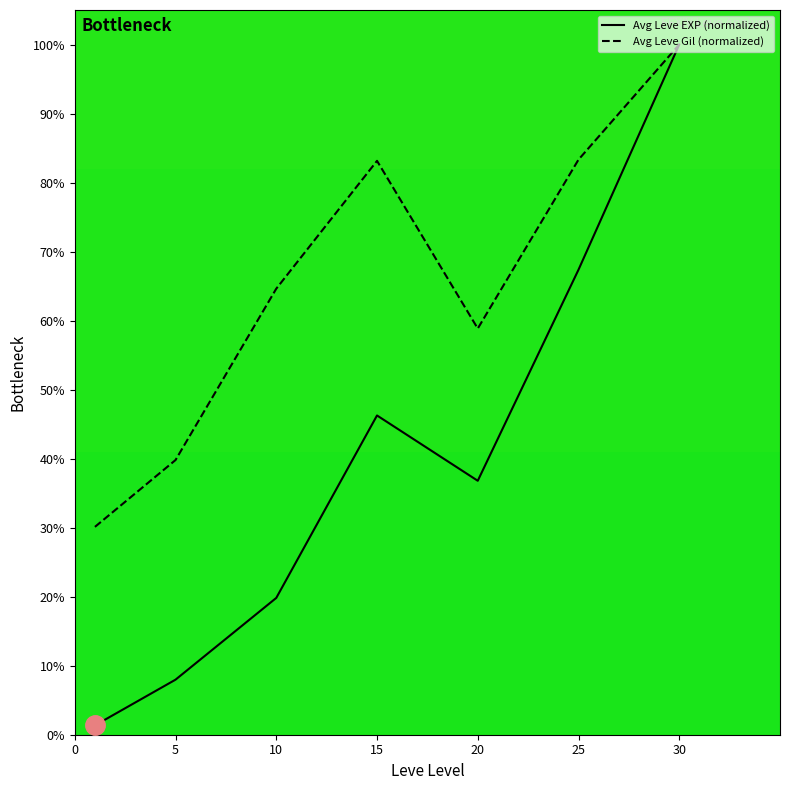

Rank the series by their average value, from lowest to highest.

Avg Leve EXP (normalized), Avg Leve Gil (normalized)